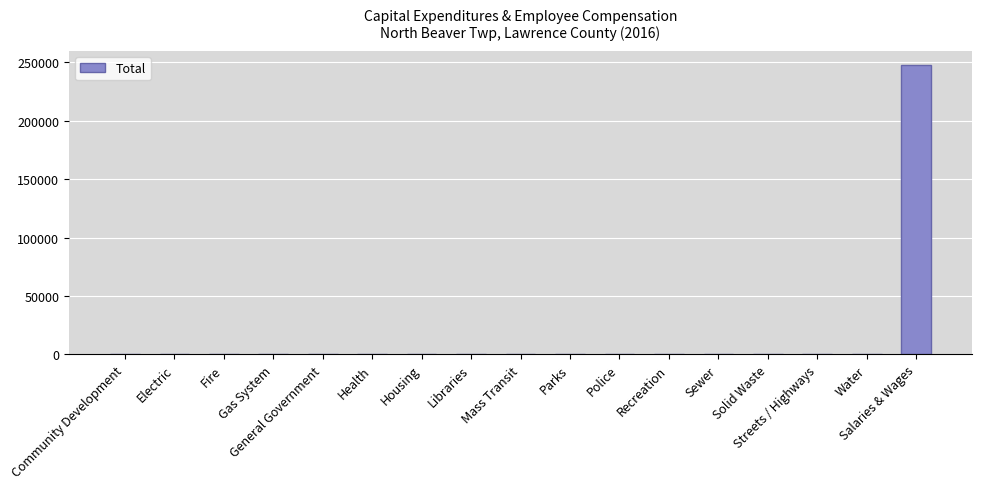

What is the greatest value displayed?

247242